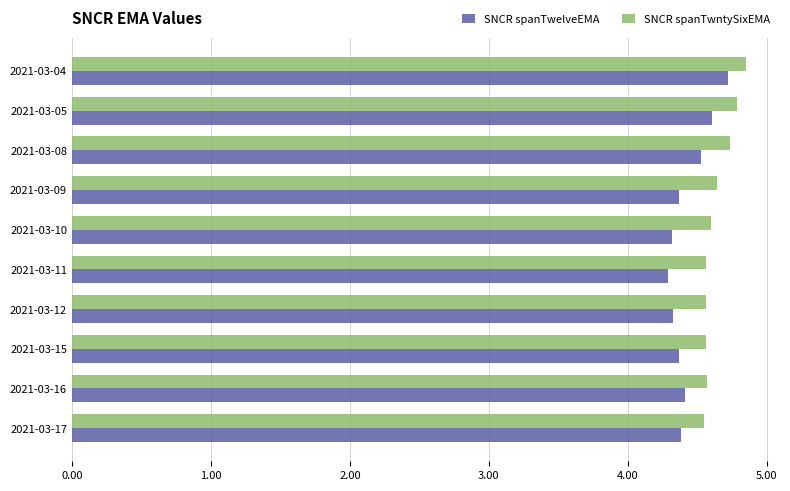

Which series has the largest range (max minus min)?

SNCR spanTwelveEMA